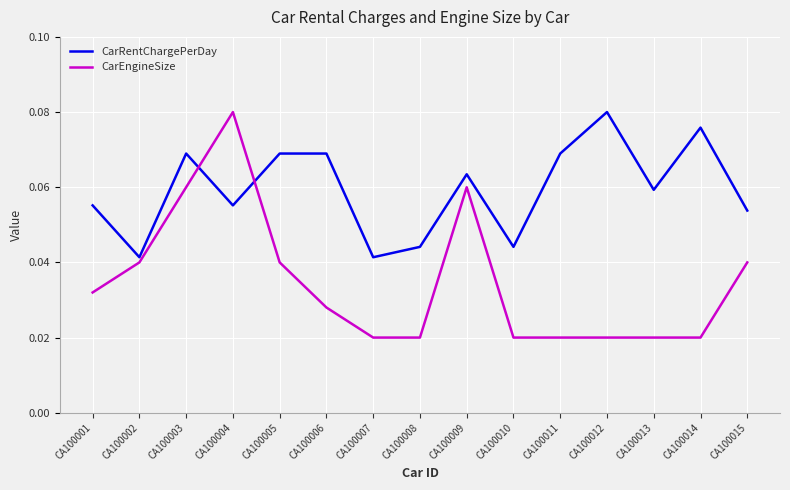

Which series changed the most between CA100001 and CA100003?

CarEngineSize